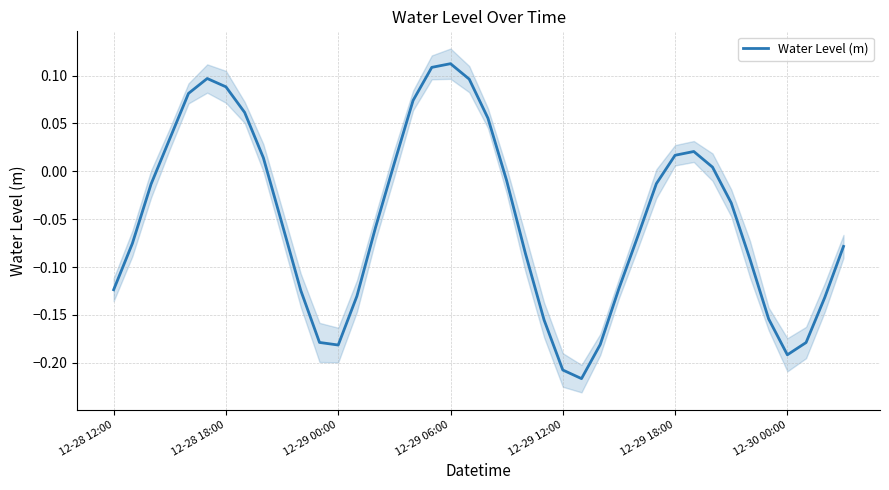

Reading left to right, transcribe all the data shown in this chart.

-0.1	-0.1	-0.0	0.0	0.1	0.1	0.1	0.1	0.0	-0.1	-0.1	-0.2	-0.2	-0.1	-0.1	0.0	0.1	0.1	0.1	0.1	0.1	-0.0	-0.1	-0.2	-0.2	-0.2	-0.2	-0.1	-0.1	-0.0	0.0	0.0	0.0	-0.0	-0.1	-0.2	-0.2	-0.2	-0.1	-0.1